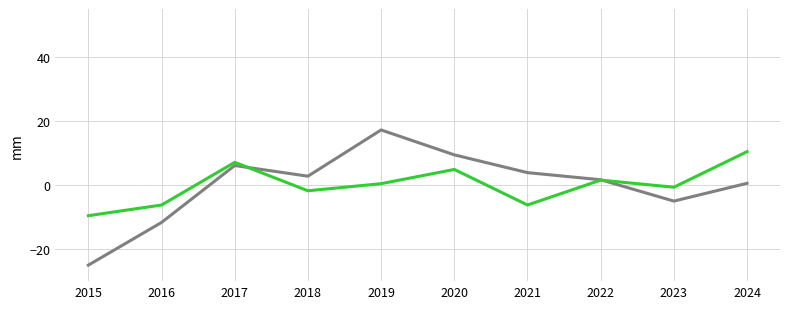

What is the total value across all series at 2018?

1.0